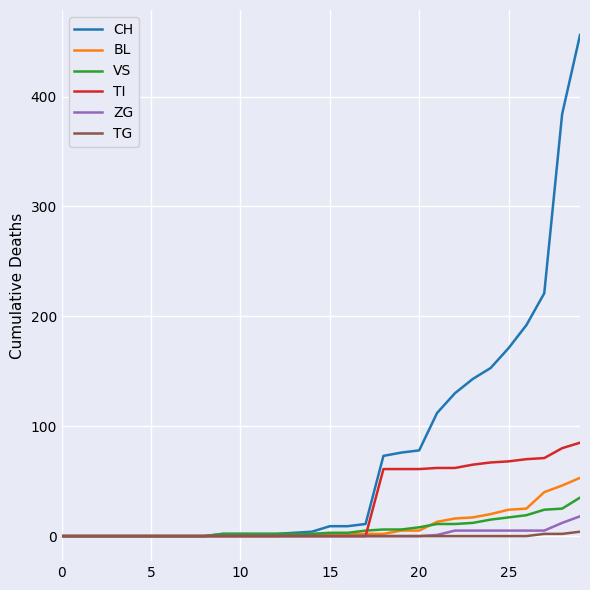

What is the maximum value shown in the chart?

456